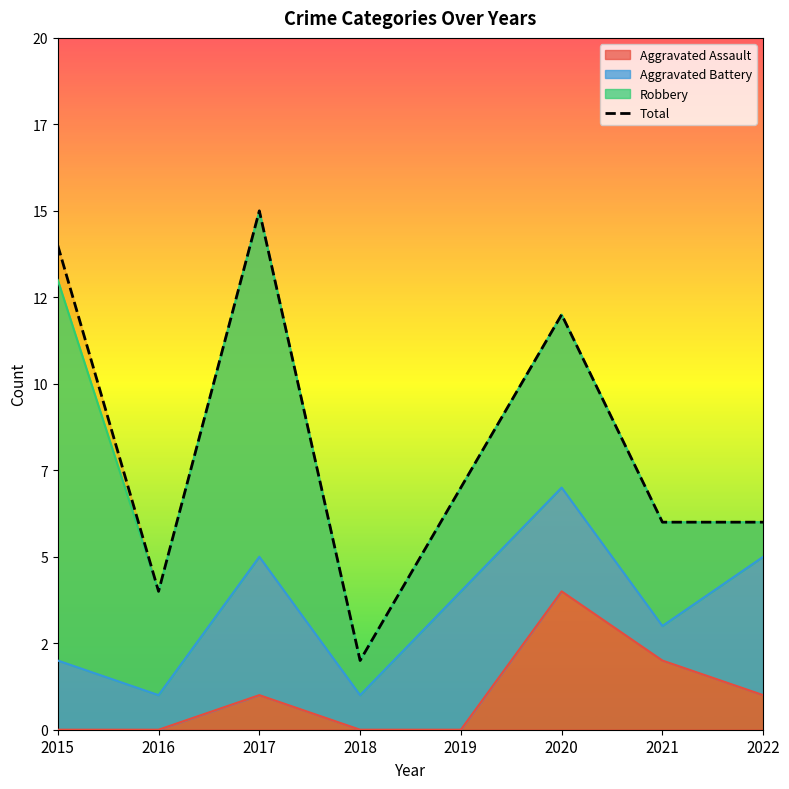

Does the chart have visible grid lines?

No